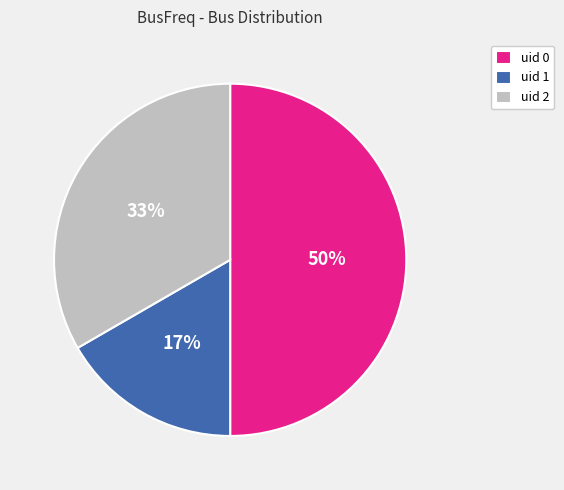

Does uid 1 represent more than half of the total?

No